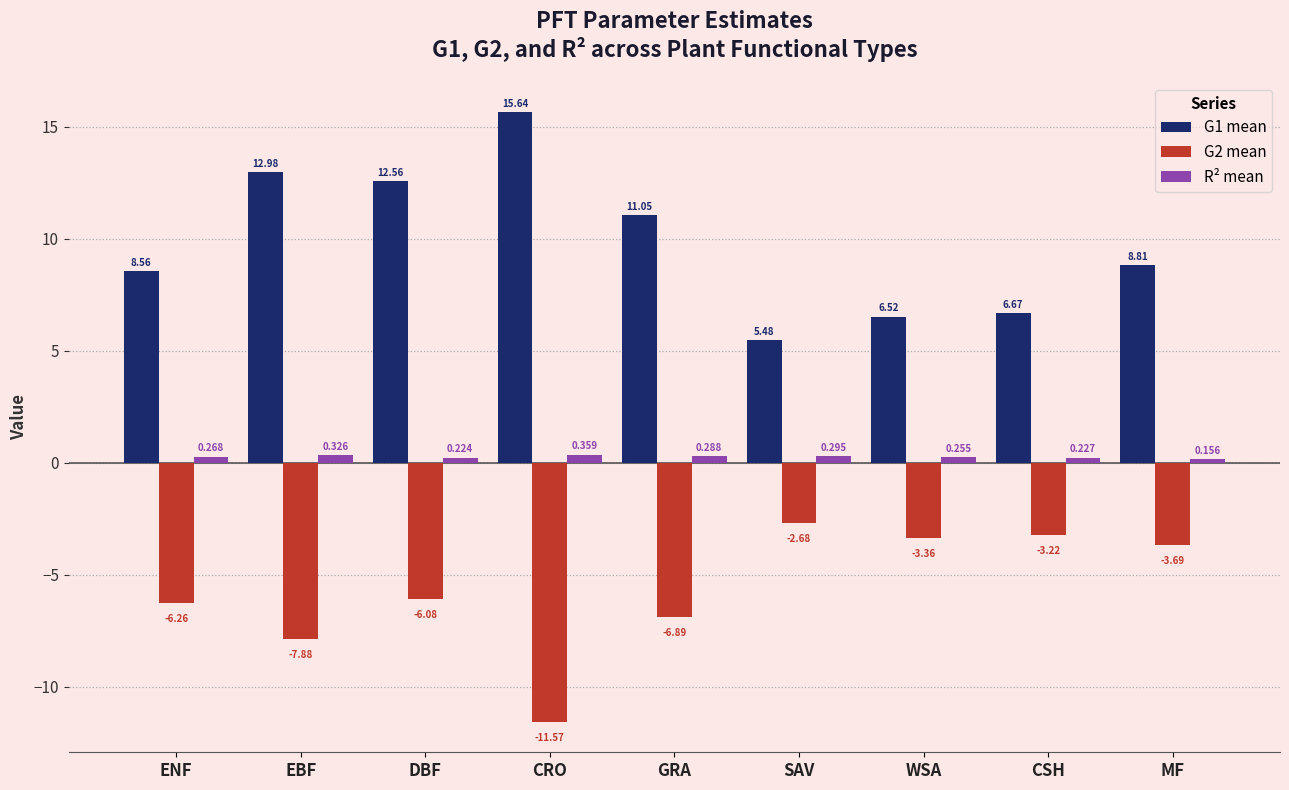

What is the value of the G2 mean bar at the 3rd from the left?

-6.1